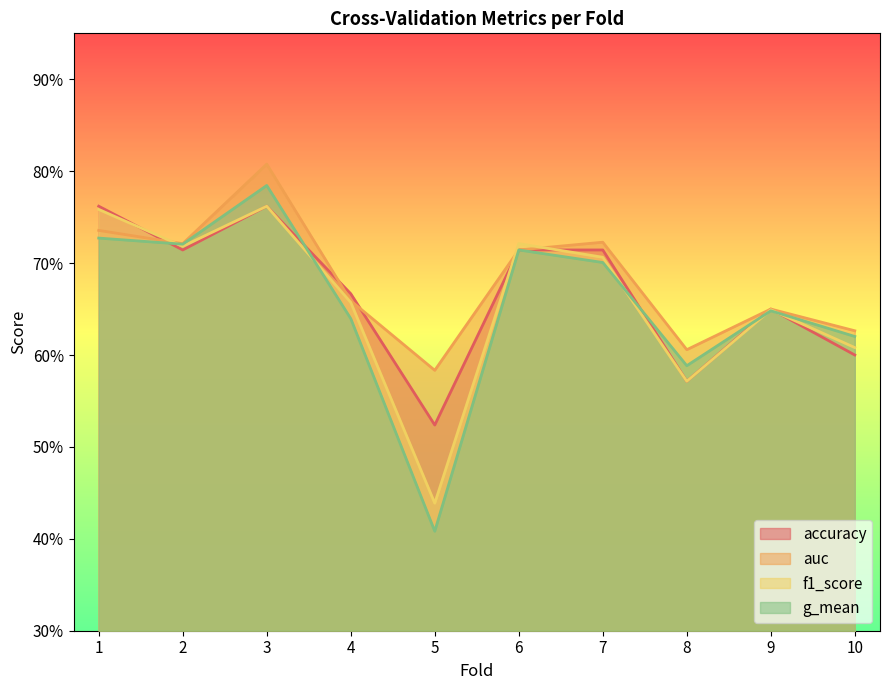

What is the sum of all auc values?

6.8